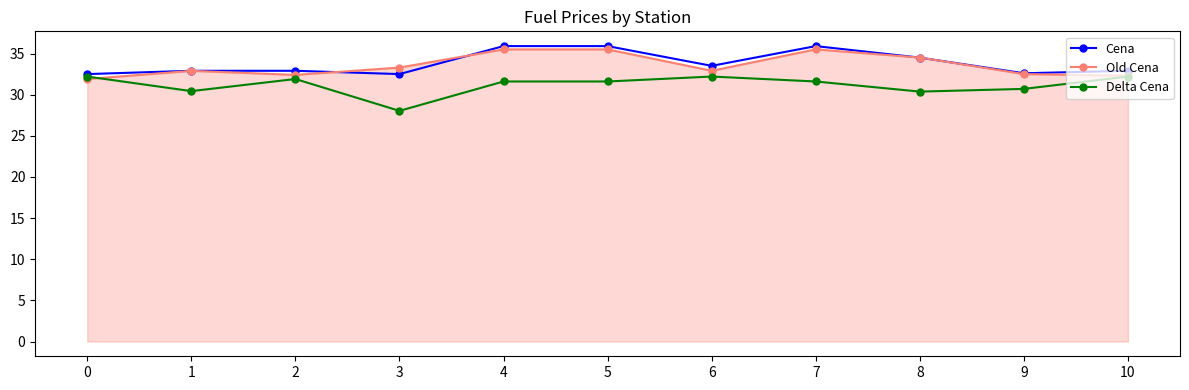

What is the maximum value shown in the chart?

35.9